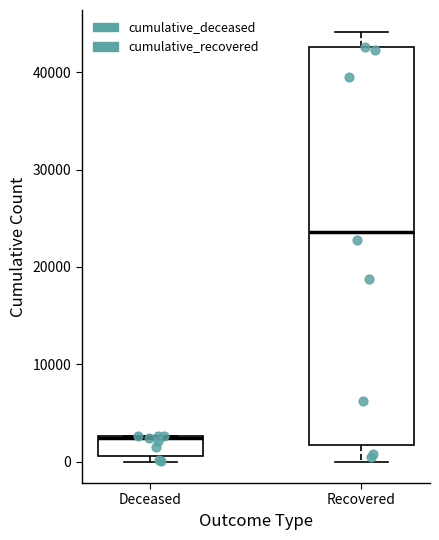

Reading left to right, transcribe this box plot: for each box, give where its median line is, the range the box spans, and where its two whiskers end, as read against the y-axis. The values are not printed on the chart, so give them approximately, as read against the axis.

Deceased: median 2000 (drawn on the box's upper edge), box 1000 to 3000, whiskers 0 to 3000
Recovered: median 24000, box 2000 to 43000, whiskers 0 to 44000